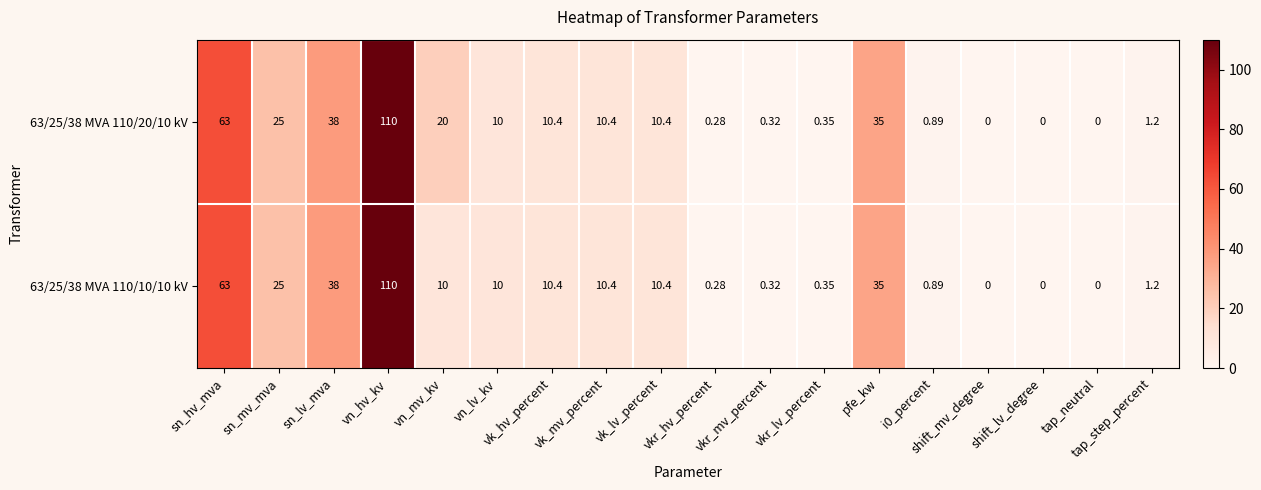

At which category does the chart reach its peak across all series?

vn_hv_kv